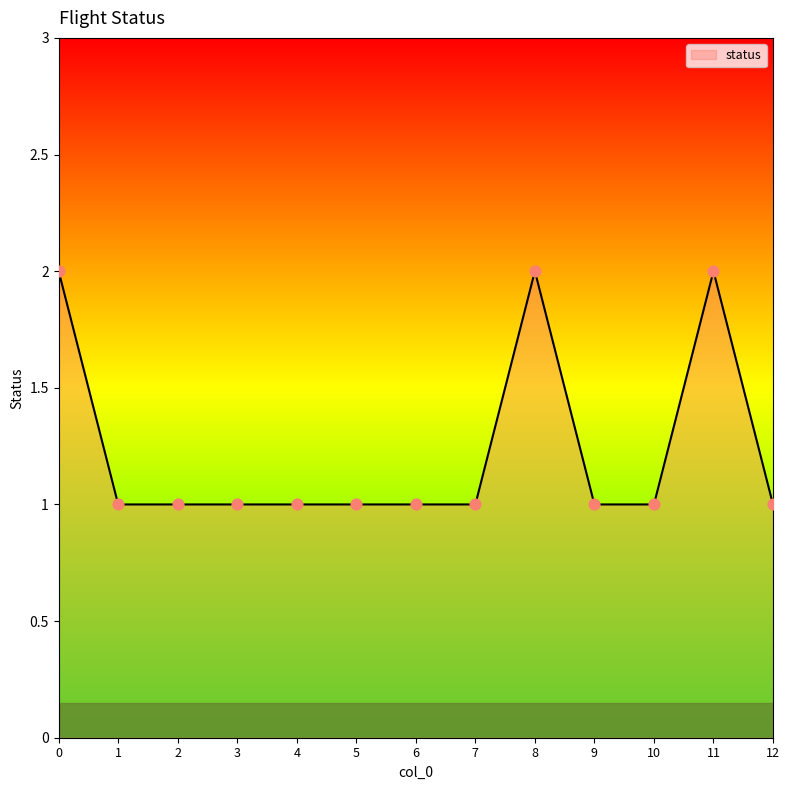

Between 4 and 11, which is larger?

11